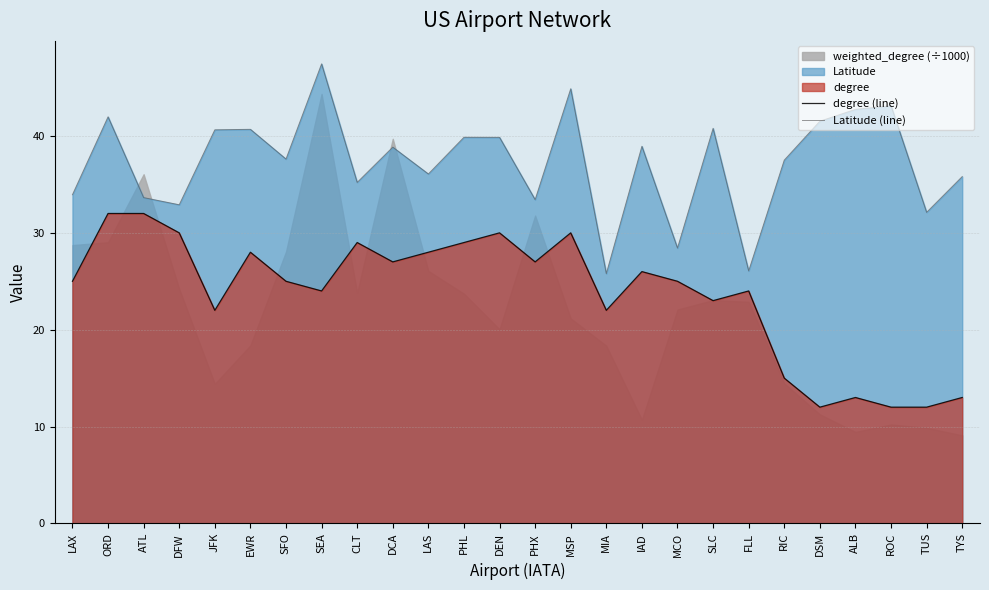

What is the difference between the highest and lowest values at FLL?

2.1